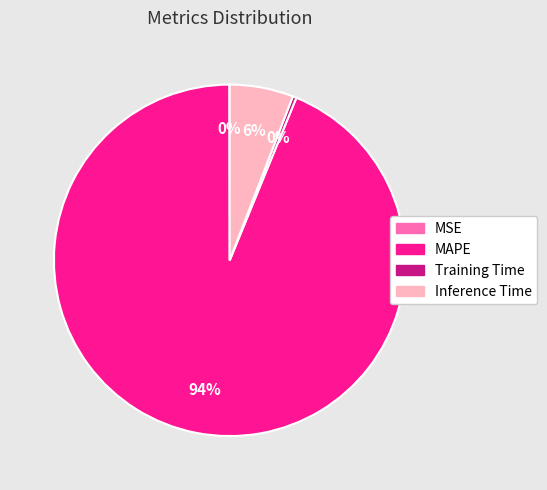

Does any single category account for the majority?

Yes